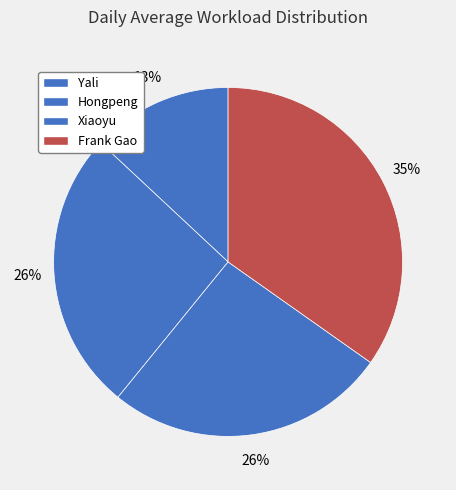

Rank the categories by value from highest to lowest.

Frank Gao, Hongpeng, Xiaoyu, Yali